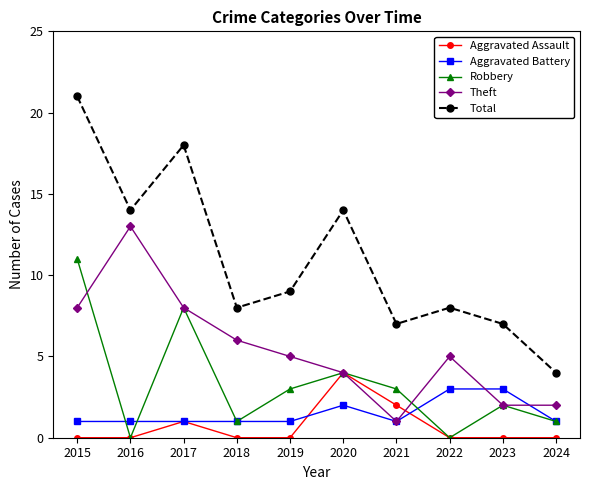

How many interior local peaks does the Theft series have?

2